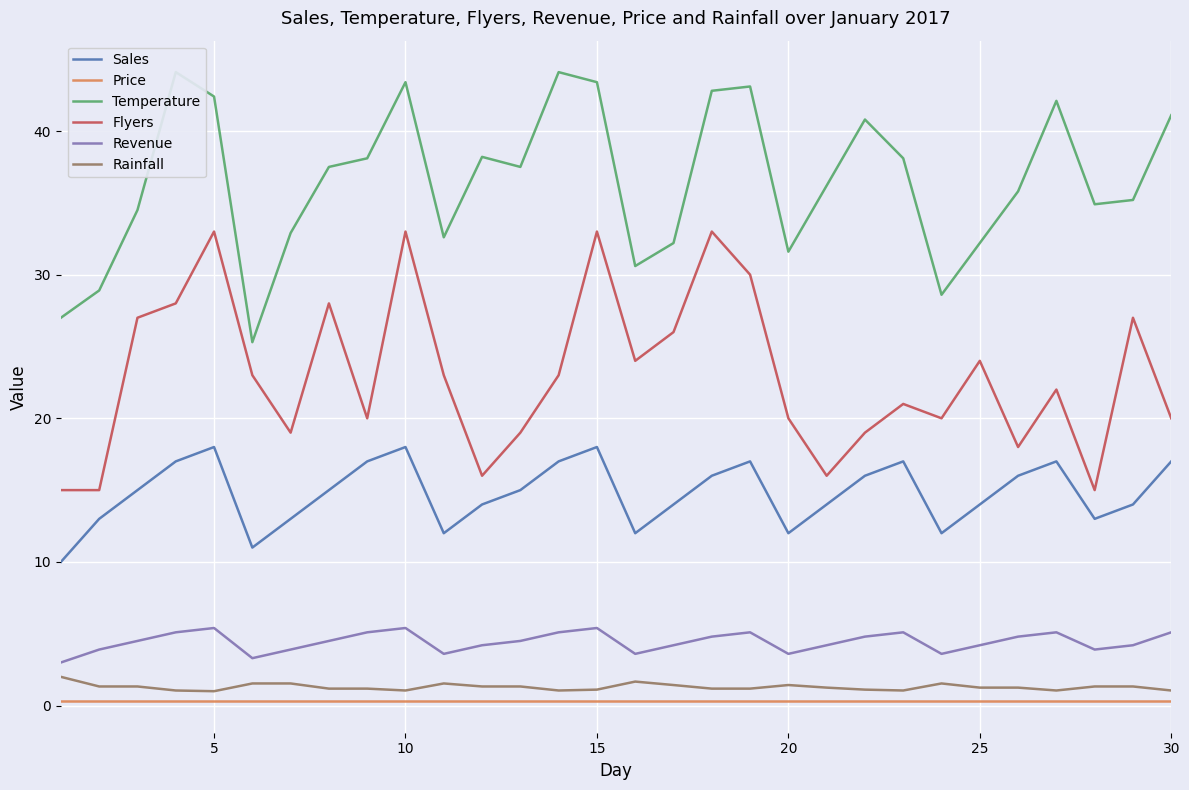

True or false: Price and Flyers intersect in this chart.

False